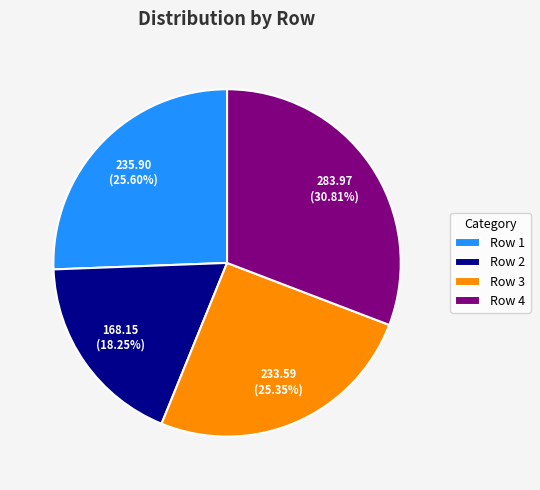

Is there any slice that represents more than half of the pie?

No